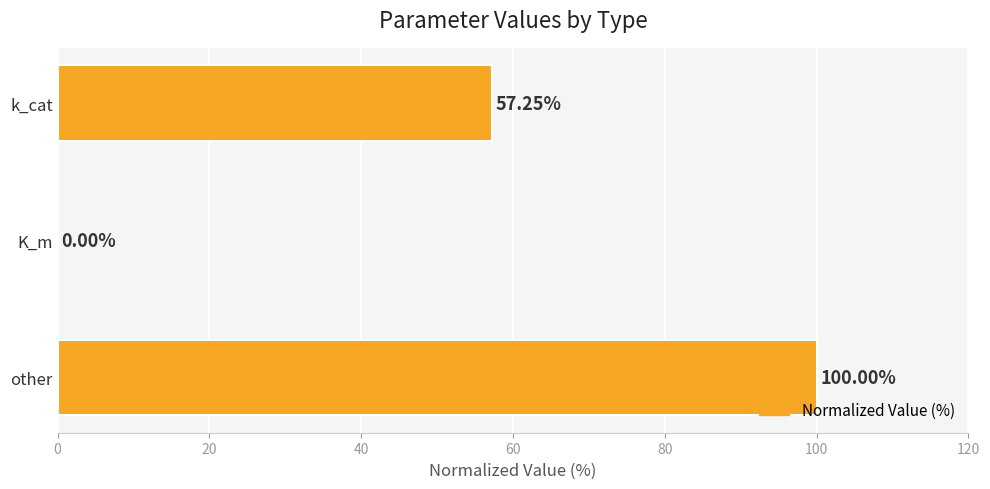

Where is the data nearest to the value 50?

k_cat